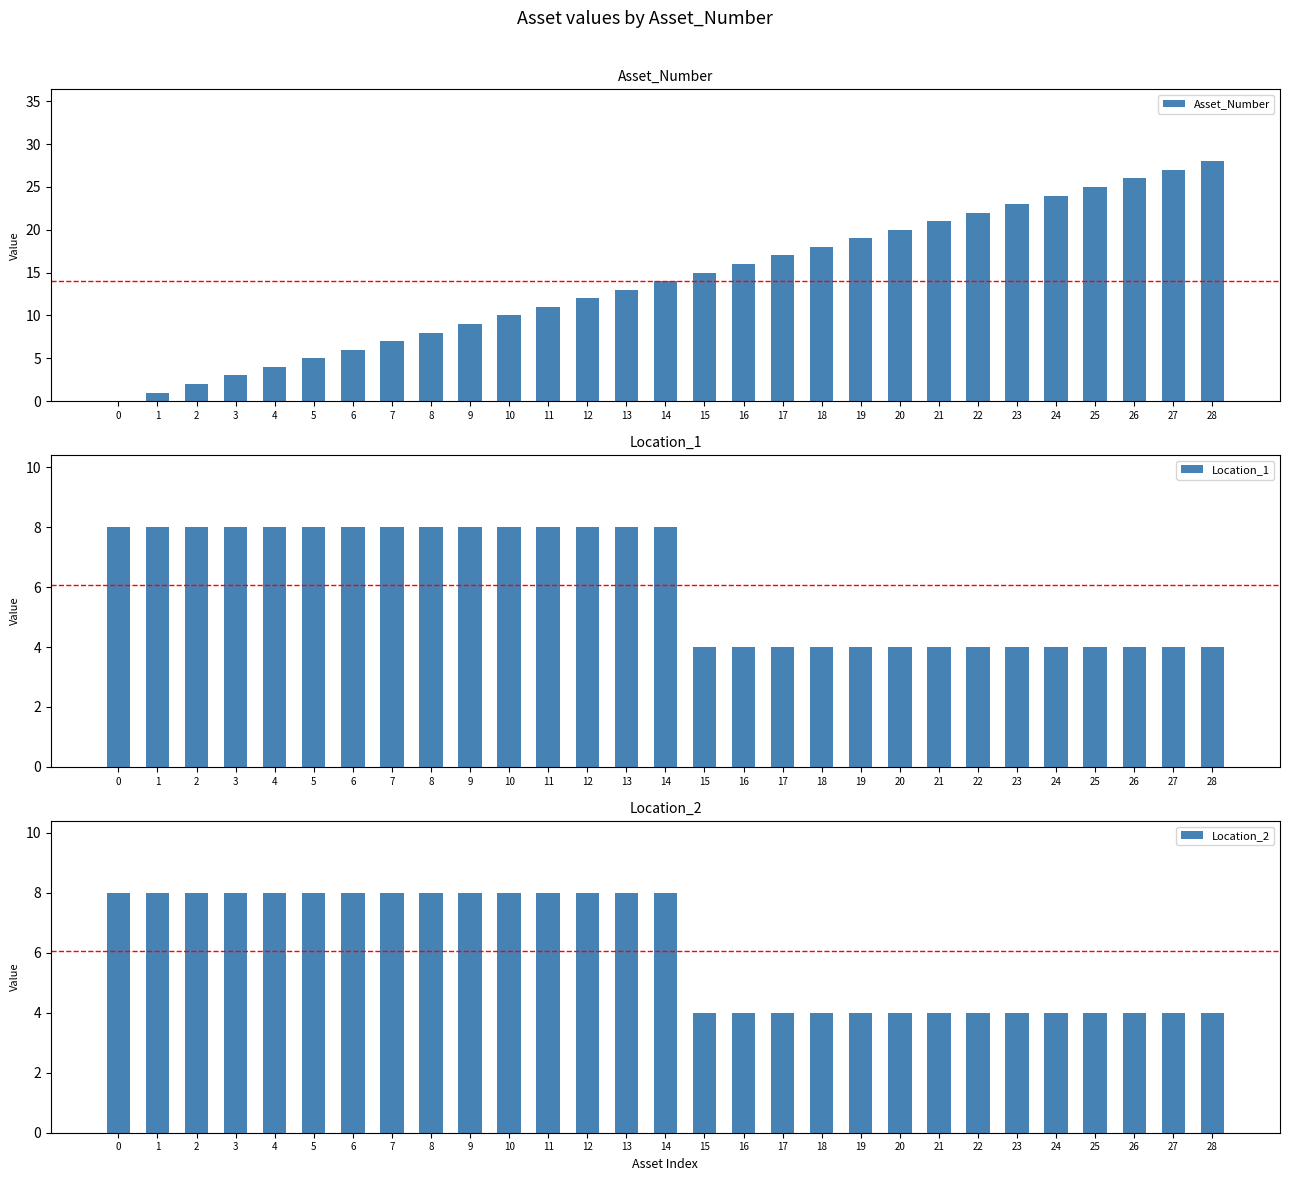

What is the value of the Location_1 bar at the 28th from the left?

4